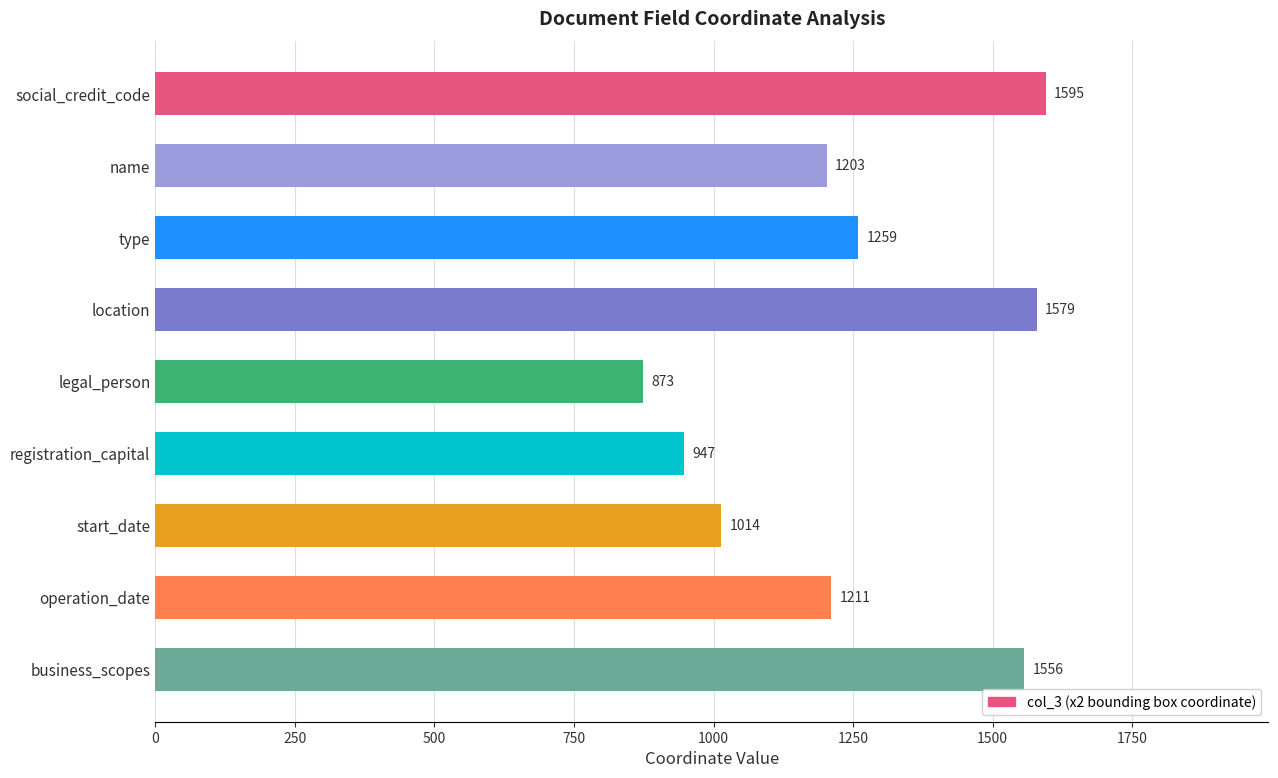

What is the average value?

1249